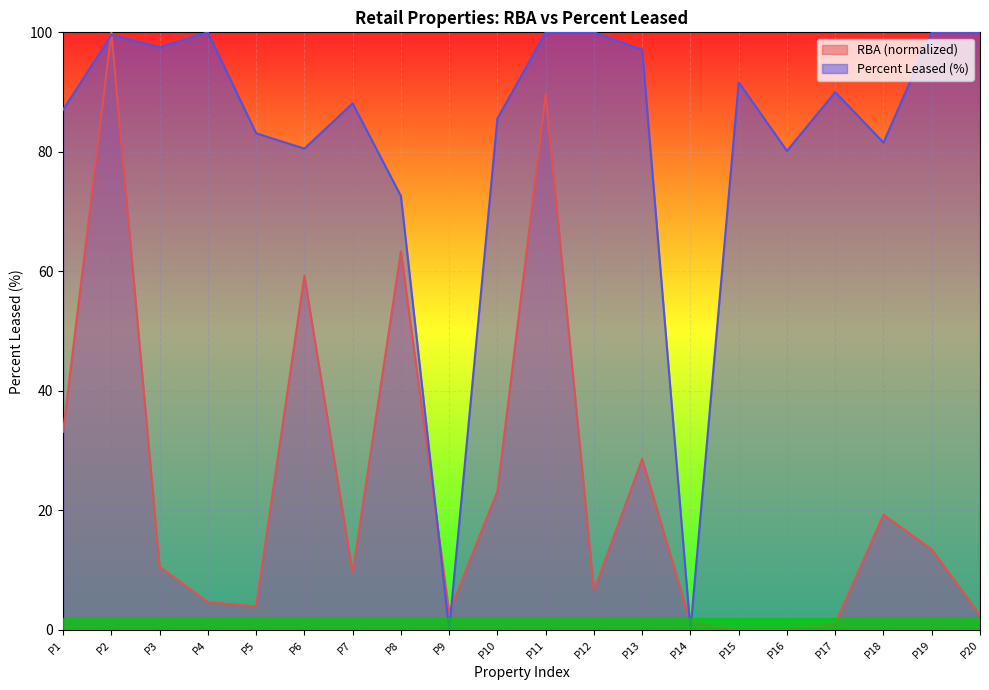

Which series ends up on top after the final intersection of RBA and Percent Leased?

Percent Leased